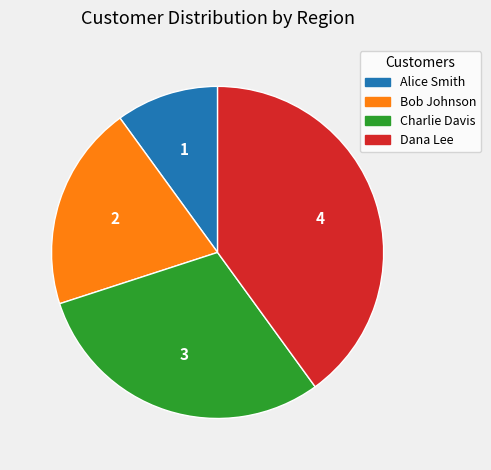

The Alice Smith slice represents 10% of the pie. True or false?

True